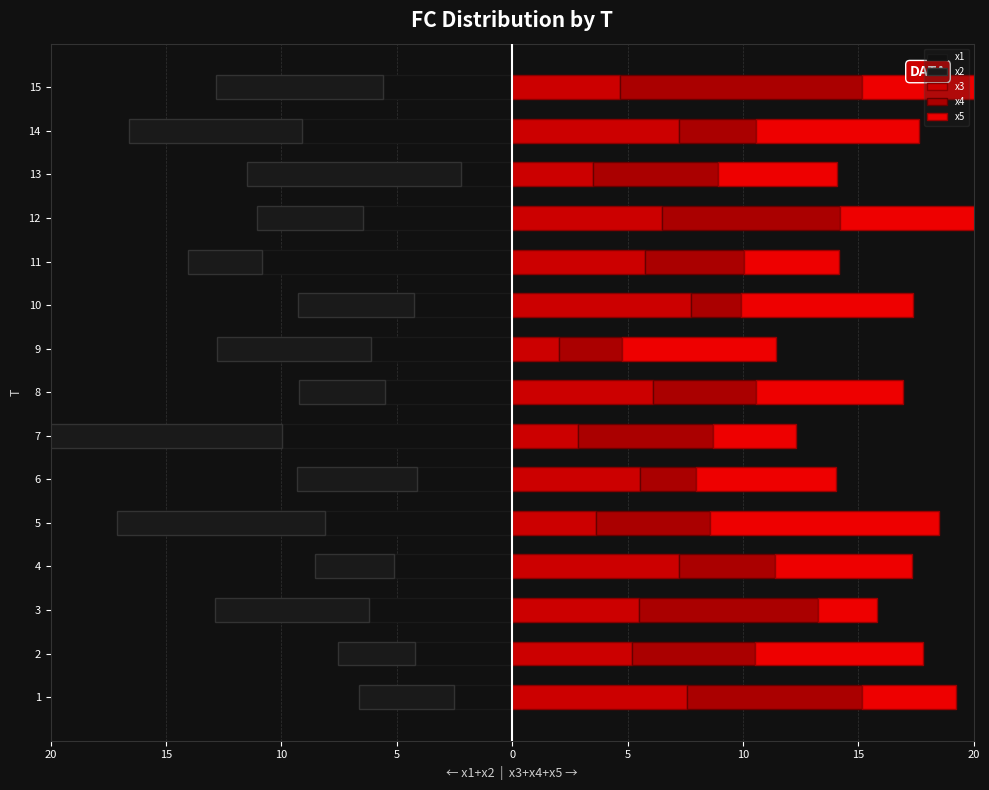

Which series has the largest range (max minus min)?

x1